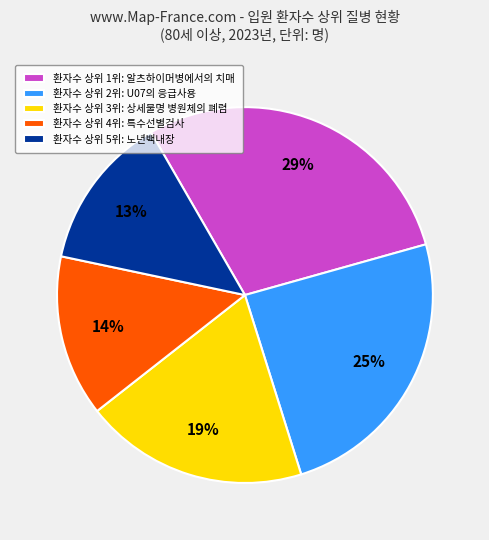

How many slices are in this pie chart?

5